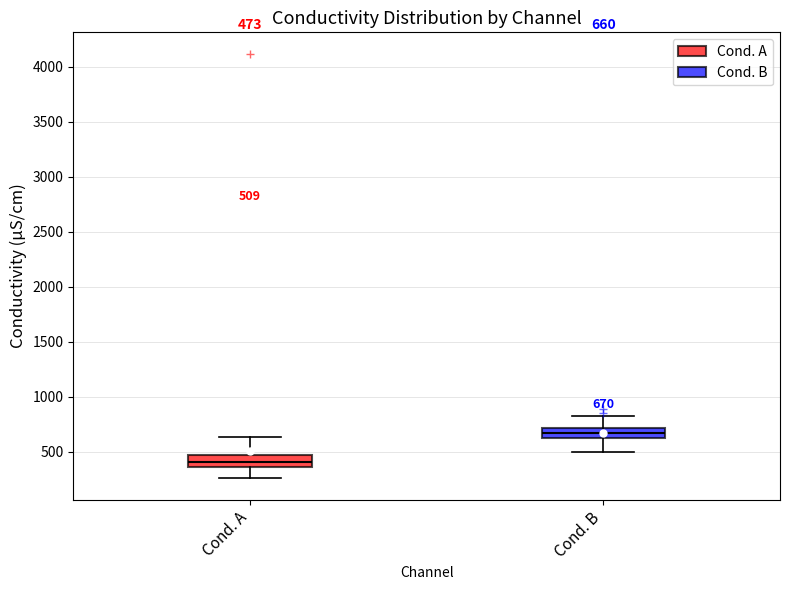

Which box has the lowest median line?

Cond. A